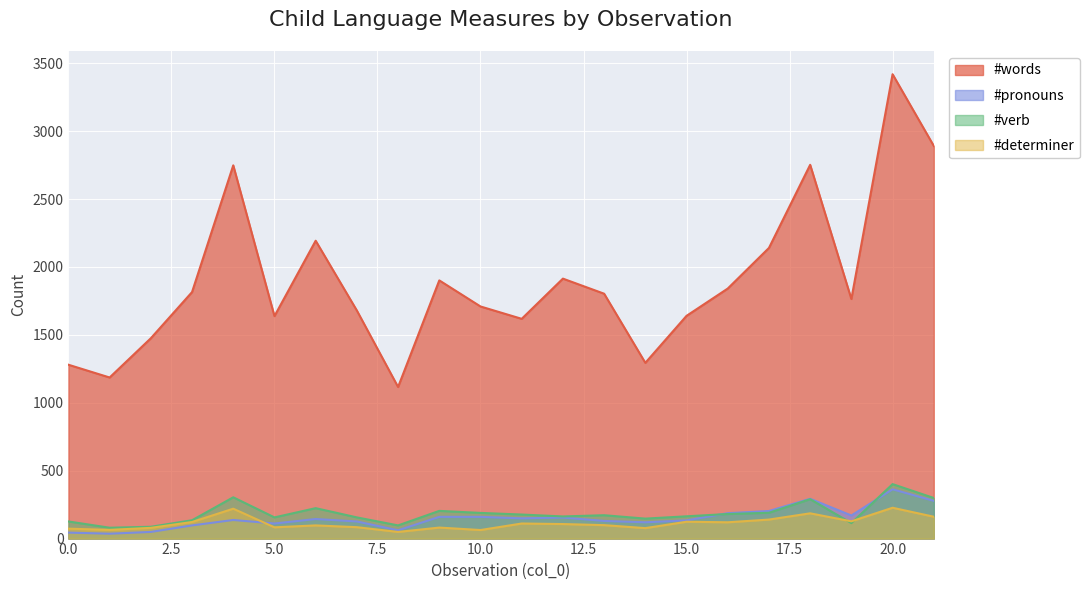

What is the value of the #words point at the 16th from the left?

1640